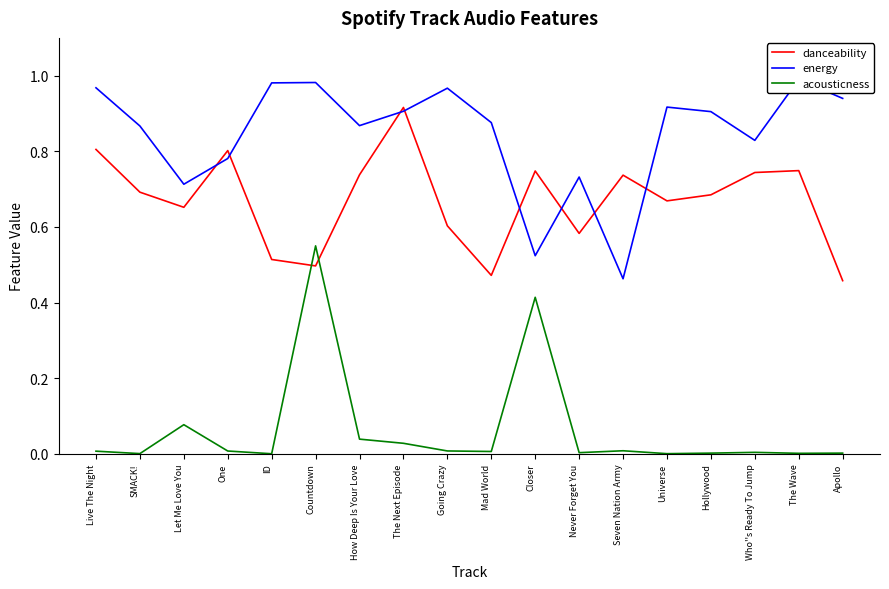

Which series ends up on top after the final intersection of acousticness and danceability?

danceability